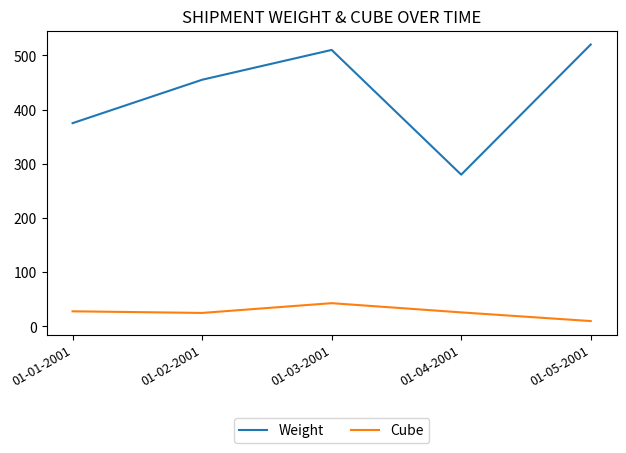

Which series has the largest total across all categories?

Weight